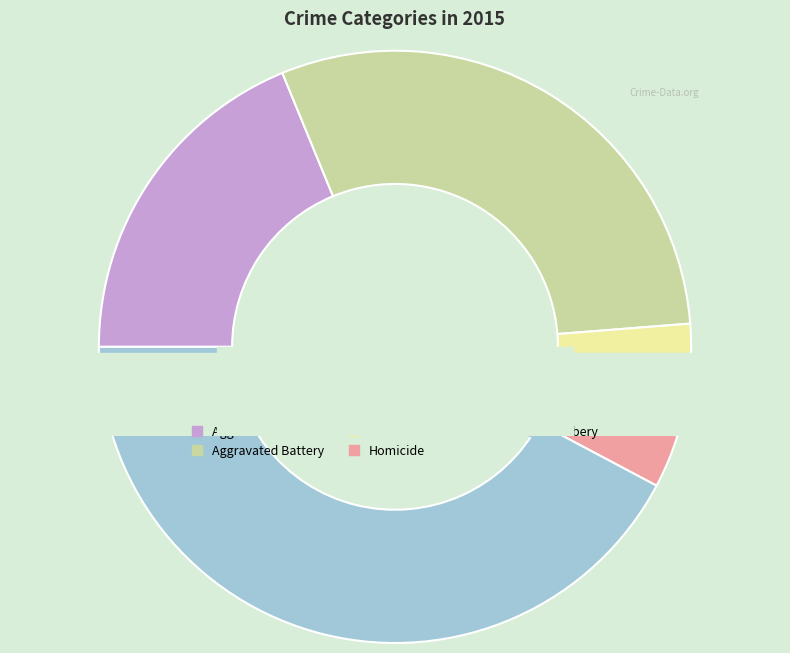

To the nearest percent, what is the average slice percentage?

20%